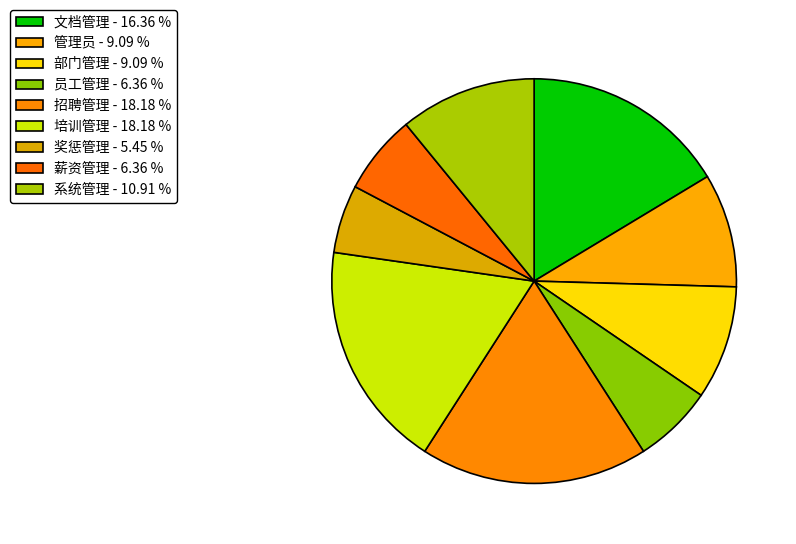

Is there any slice that represents more than half of the pie?

No